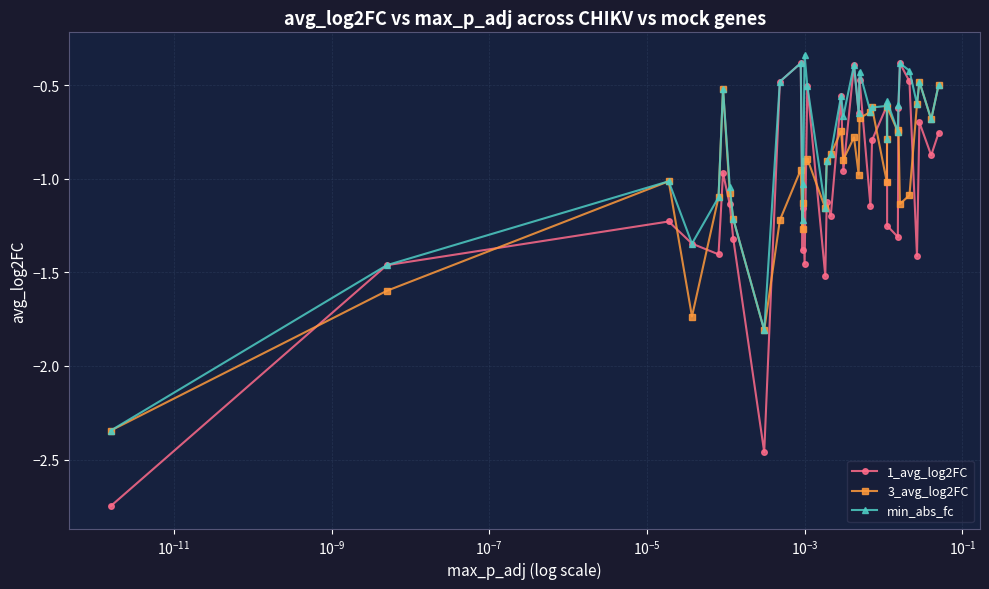

True or false: min_abs_fc has more than 2 points higher than both neighbors.

True